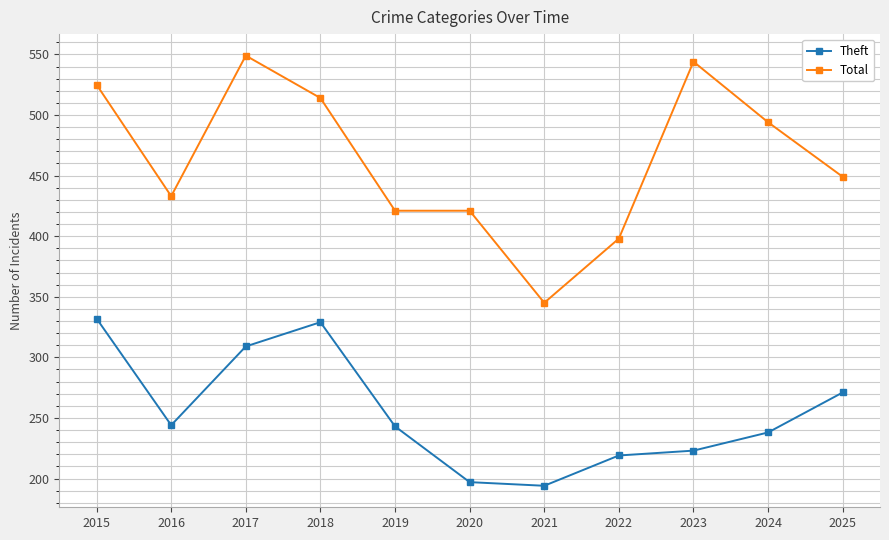

What is the total value across all series at 2024?

732